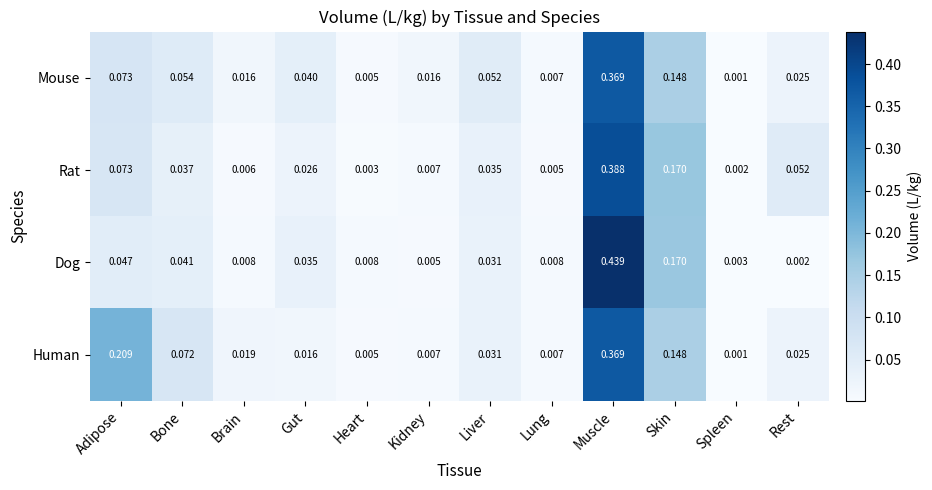

Which series has the largest range (max minus min)?

Dog